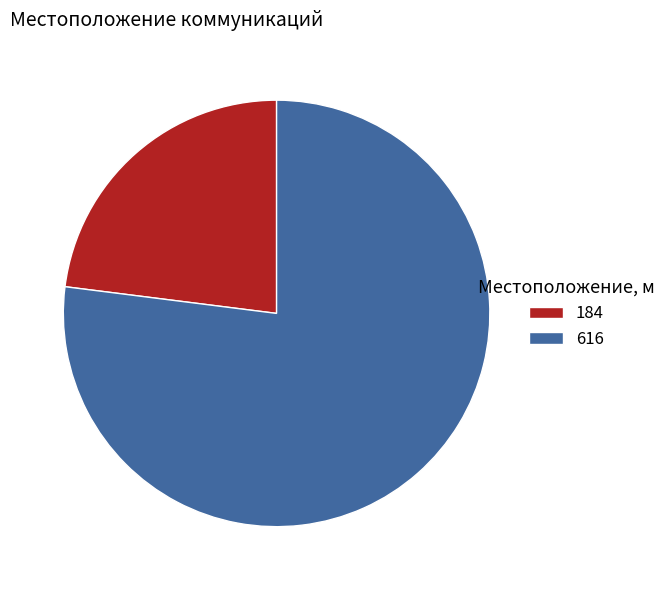

How many slices are in this pie chart?

2